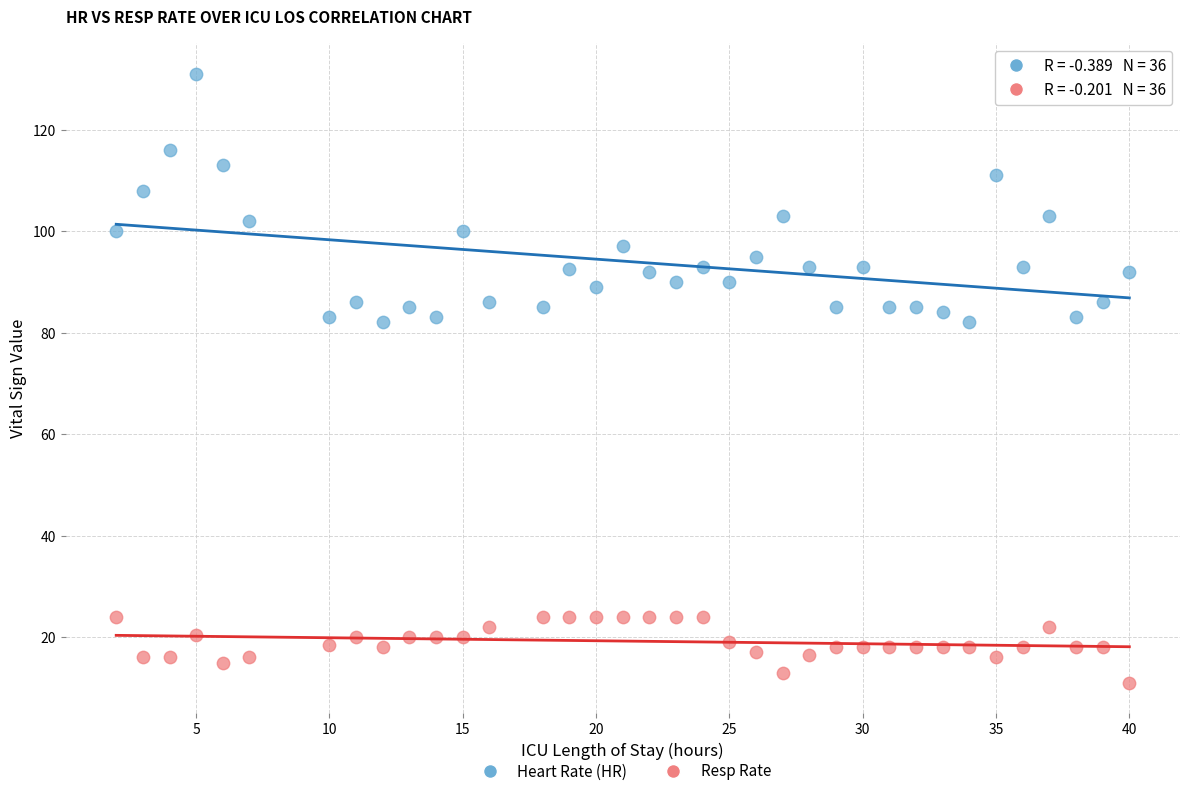

What are all the series names shown in the legend?

Heart Rate (HR), Resp Rate